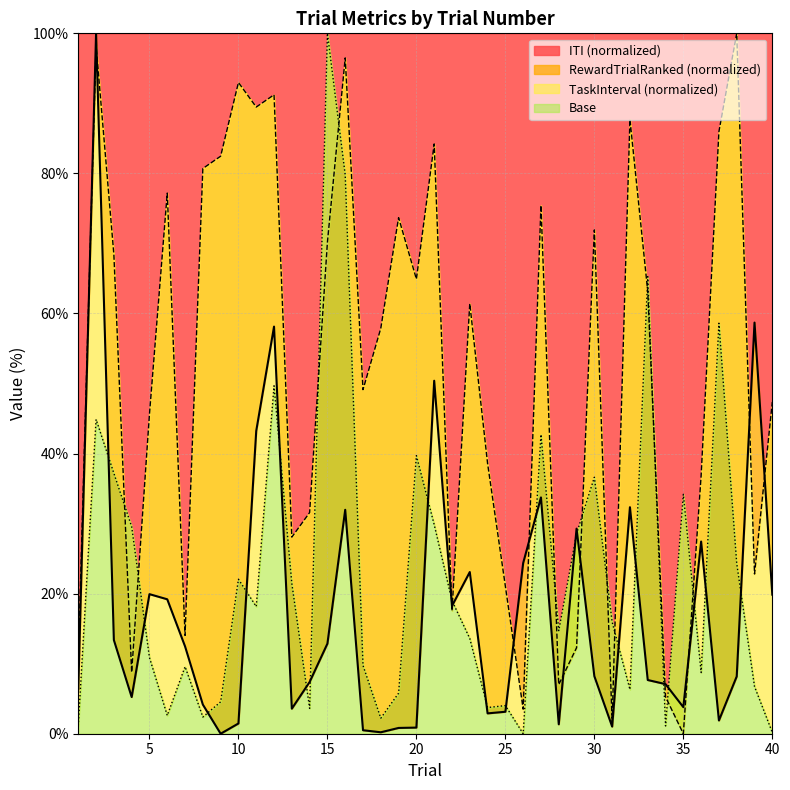

Which series ends up on top after the final intersection of RewardTrialRanked and TaskInterval?

RewardTrialRanked